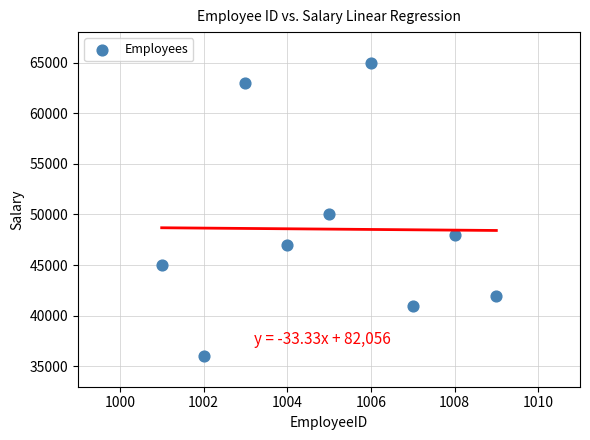

What Y value in the scatter plot is closest to 50500?

50000